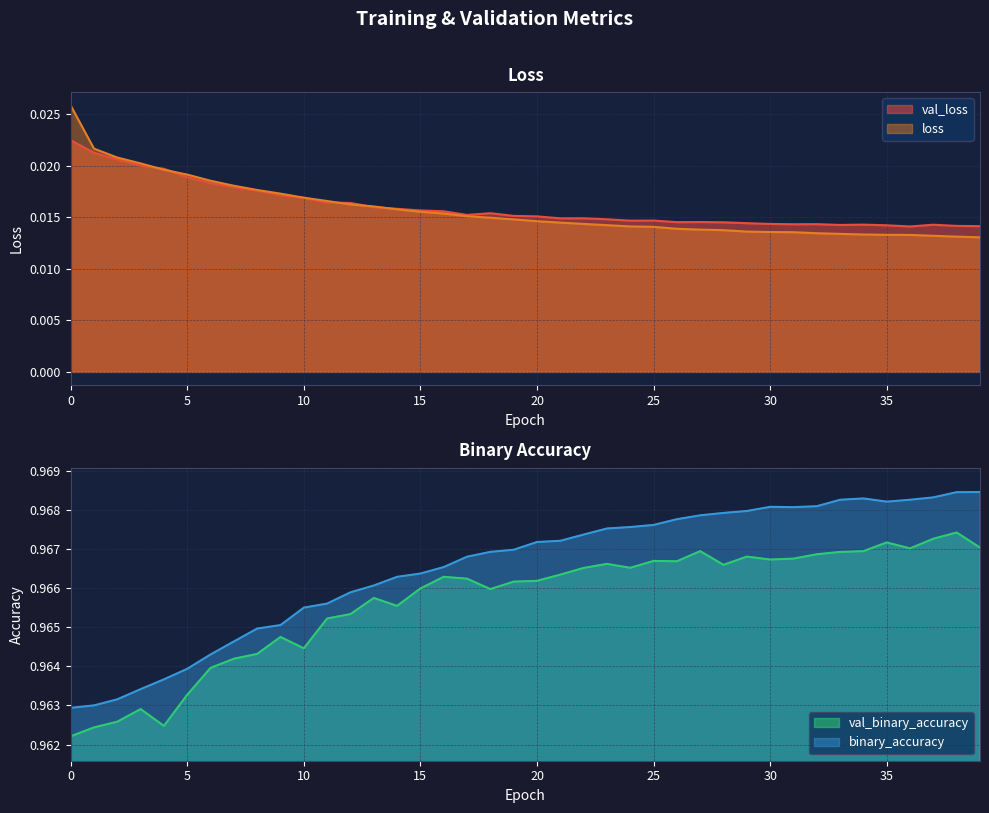

Which series has the widest spread of values?

loss